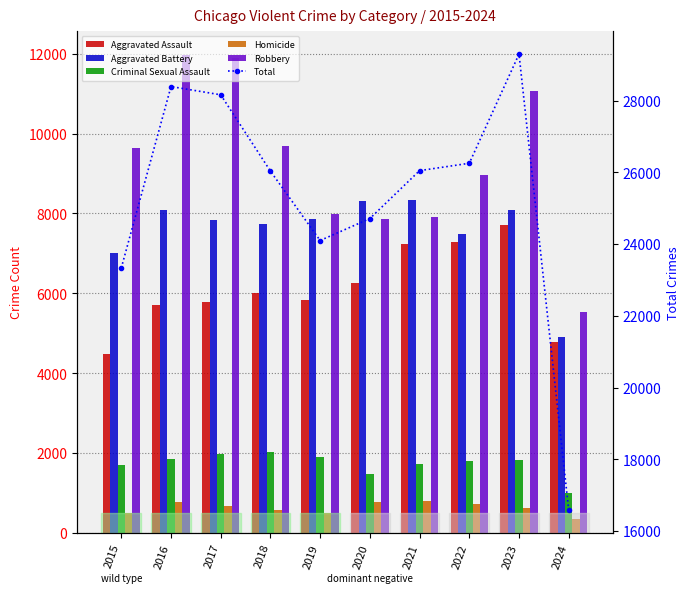

List the labels in order of Homicide value, smallest first.

2024, 2015, 2019, 2018, 2023, 2017, 2022, 2016, 2020, 2021